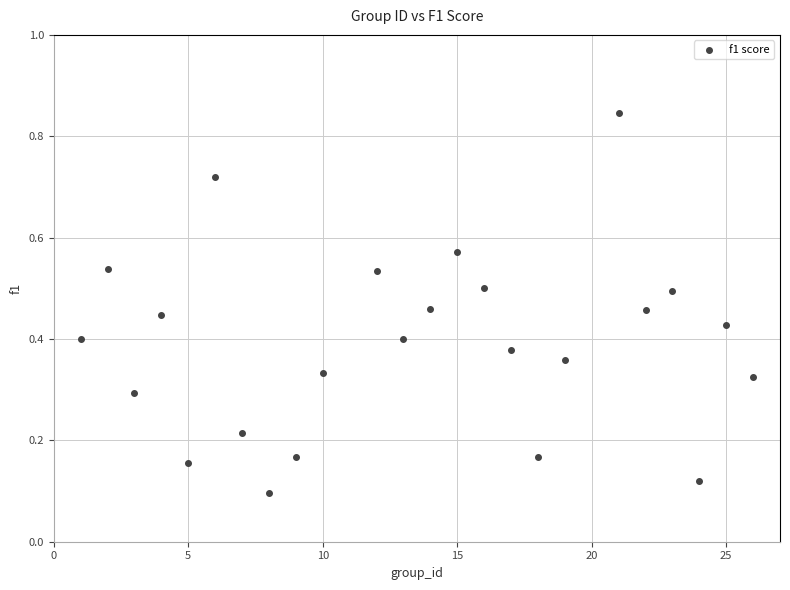

What is the range of X values (max minus min)?

25.0